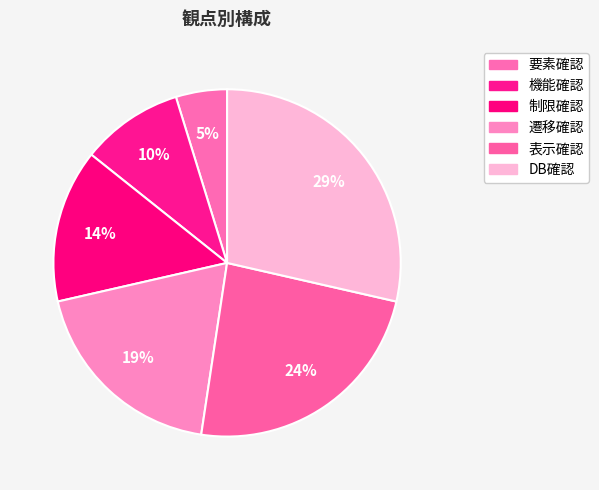

Combined, do 制限確認 and 表示確認 account for over 50%?

No